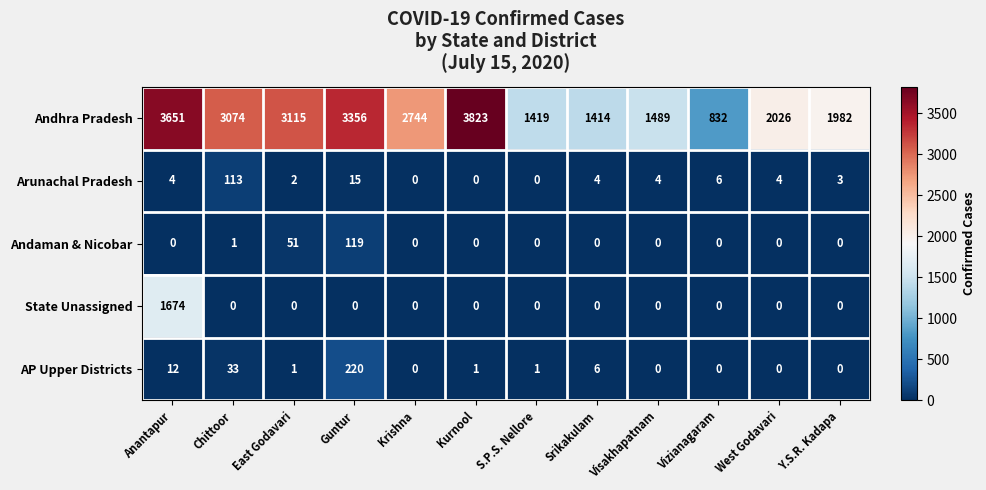

True or false: AP Upper Districts has a value of 0 at Vizianagaram.

True